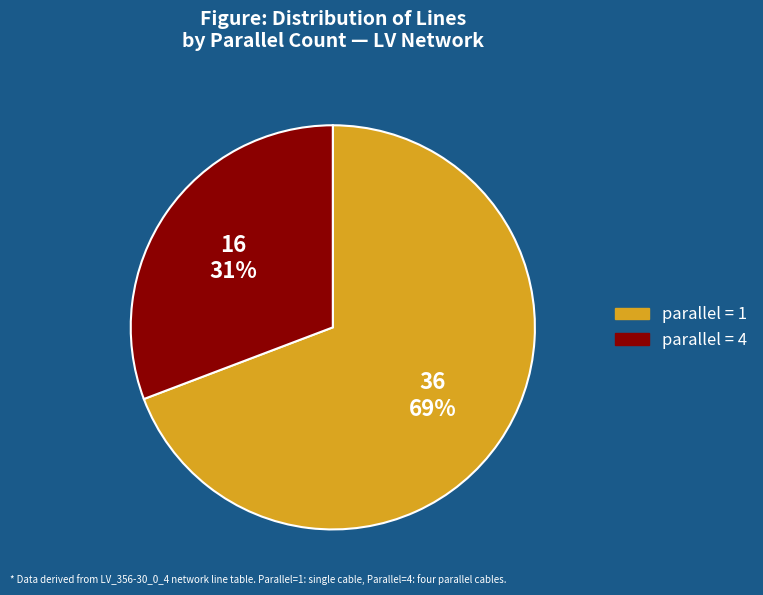

How many segments does this pie chart have?

2